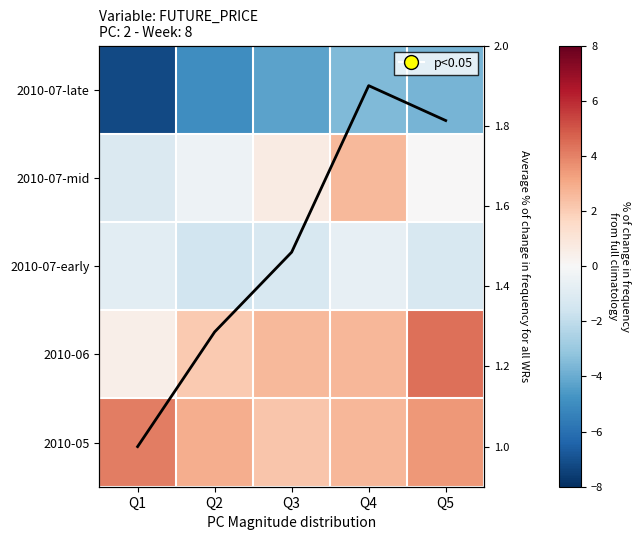

List the labels in order of 2010-07-mid value, smallest first.

Q1, Q2, Q5, Q3, Q4